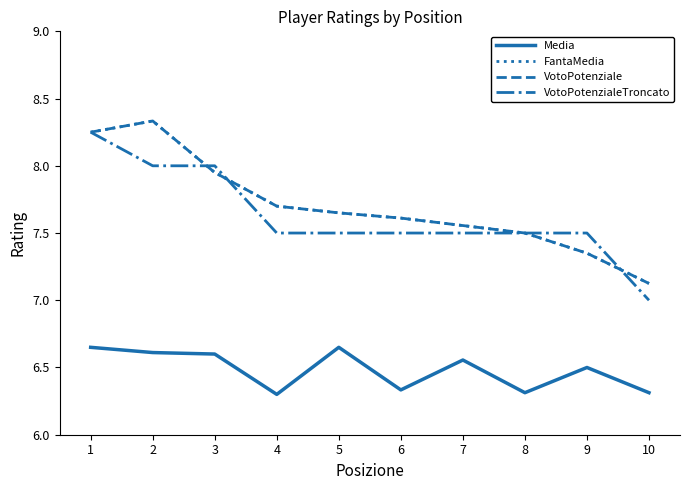

Does the chart have visible grid lines?

No